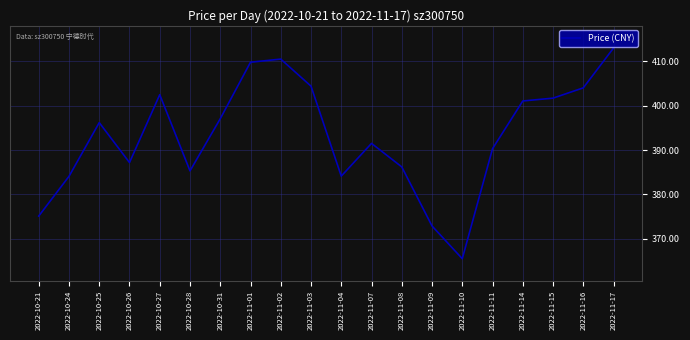

Reading left to right, what are all the values shown in this chart?

375.1	384.1	396.2	387.2	402.5	385.3	397.1	409.8	410.5	404.4	384.1	391.5	386.2	372.9	365.5	390.3	401.1	401.7	404.0	413.0